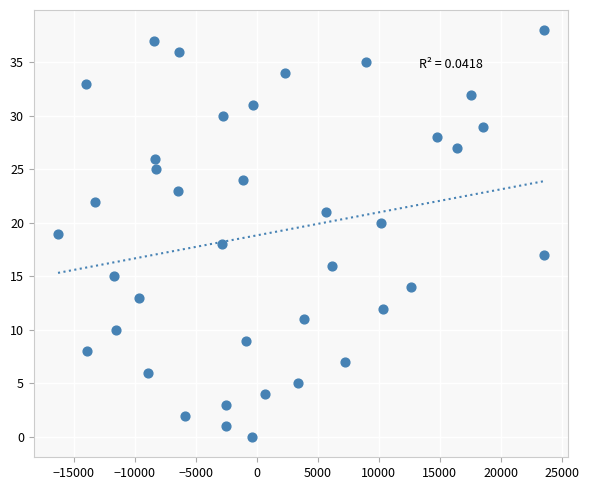

What is the range of Y values (max minus min)?

38